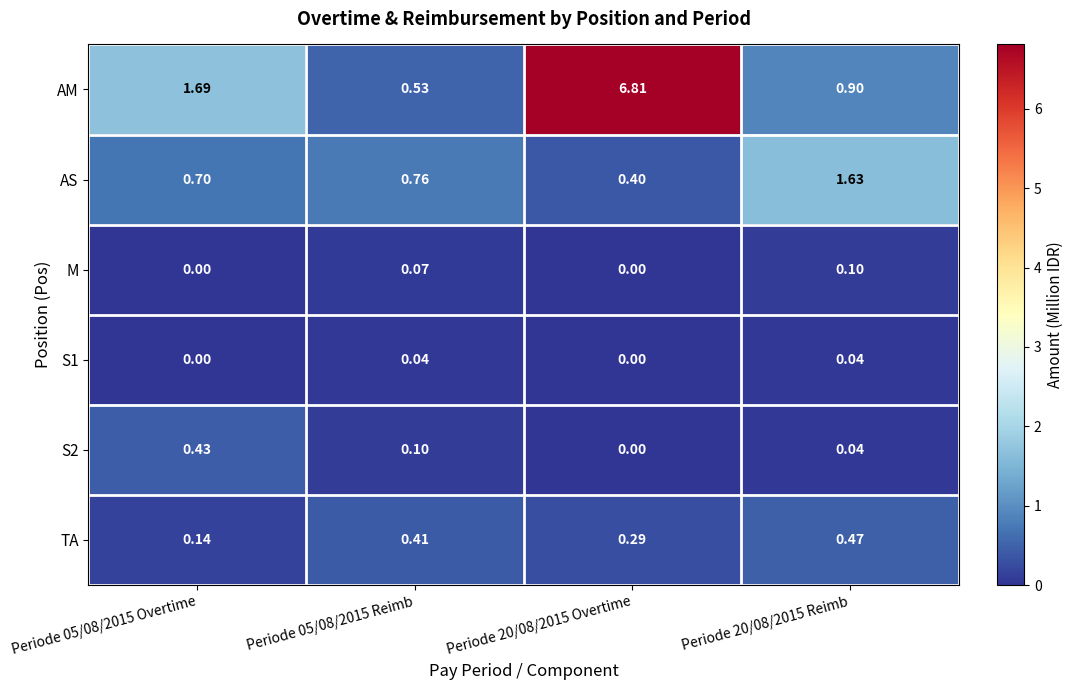

Between Periode 05/08/2015 Overtime and Periode 20/08/2015 Reimb, which series saw the biggest shift?

AS